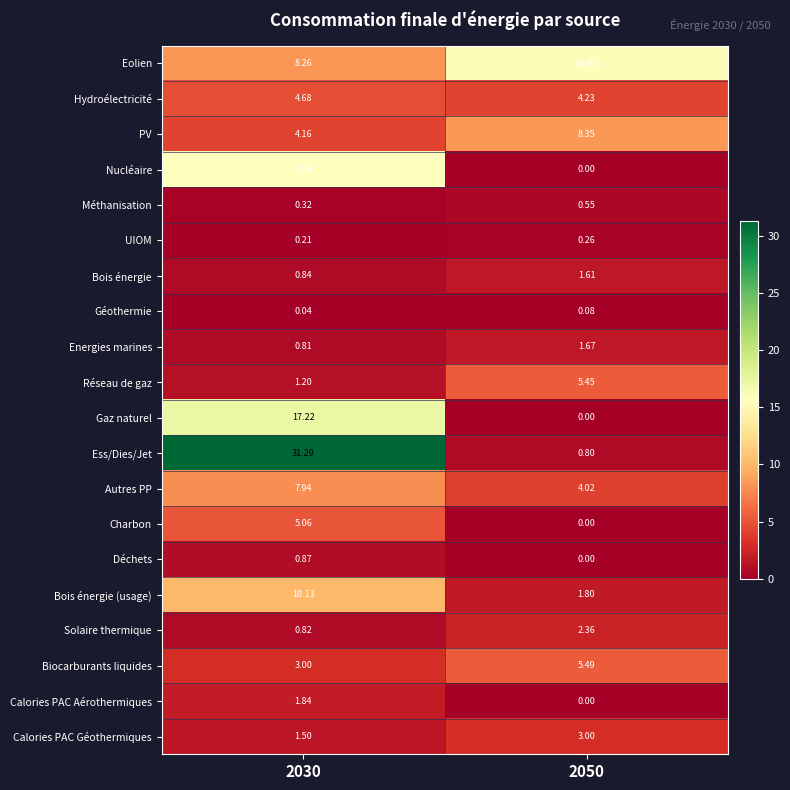

Which series has the widest spread of values?

Ess/Dies/Jet